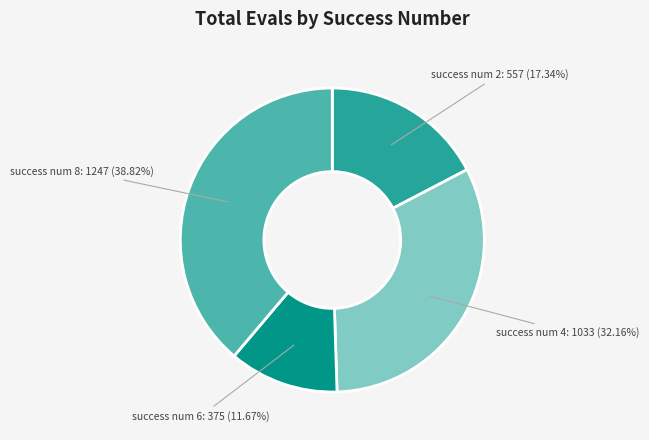

Is there any slice that represents more than half of the pie?

No